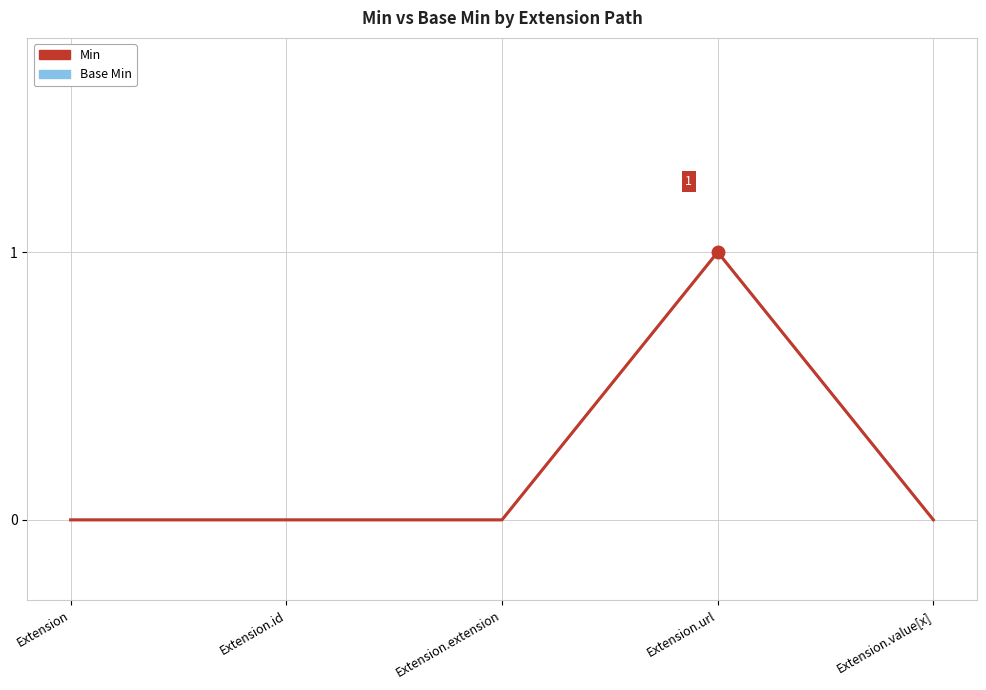

What is the maximum value for Min?

1